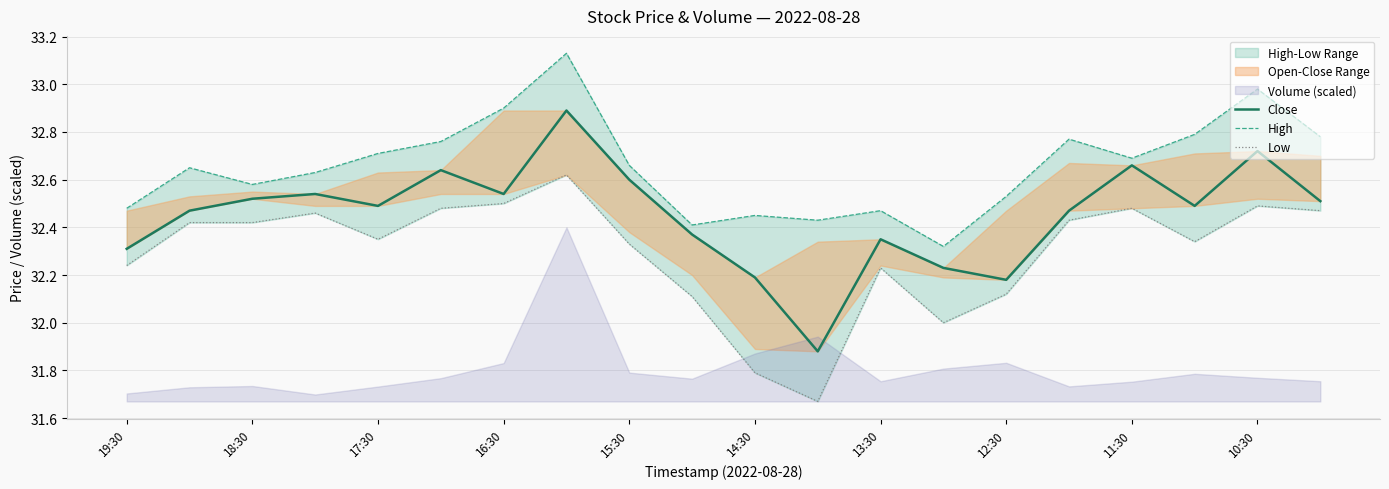

What is the value of the High point at the 20th from the left?

32.8